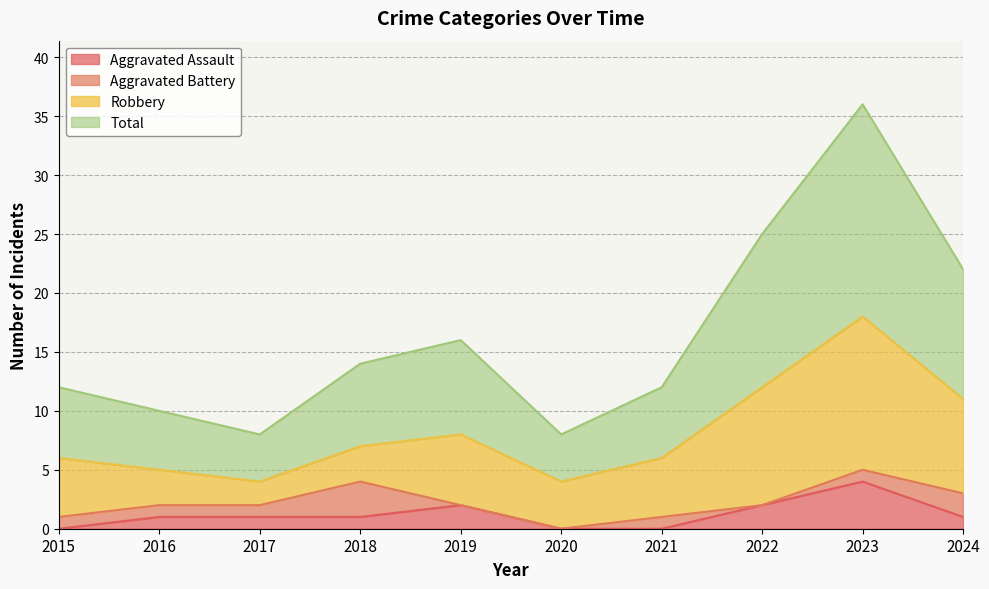

The value of Aggravated Assault at 2023 is 4. True or false?

True